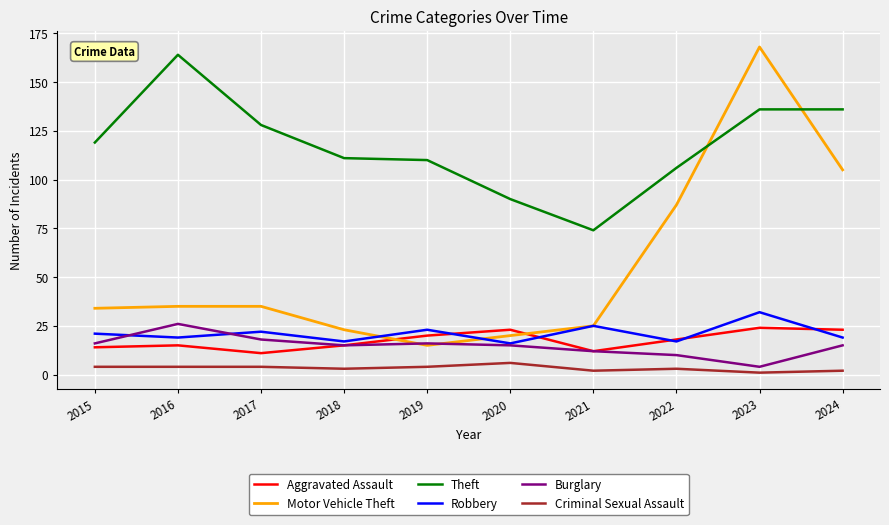

Which series changed the most between 2015 and 2020?

Theft